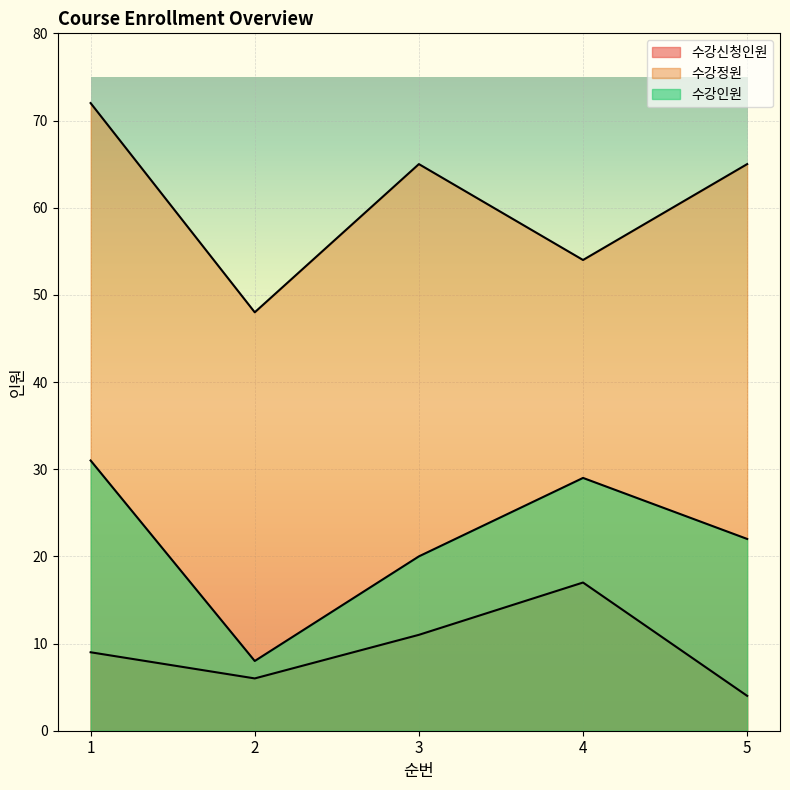

What is the value of the 수강인원 point at the 4th from the left?

29